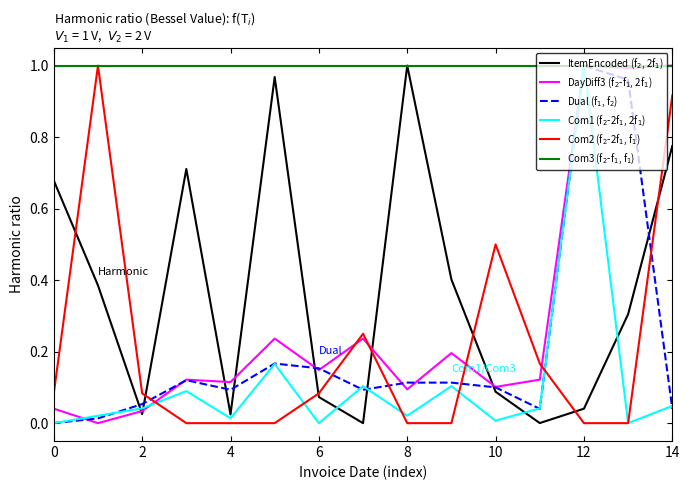

True or false: DayDiff3 (f$_2$-f$_1$, 2f$_1$) and Dual (f$_1$, f$_2$) cross at least once.

True